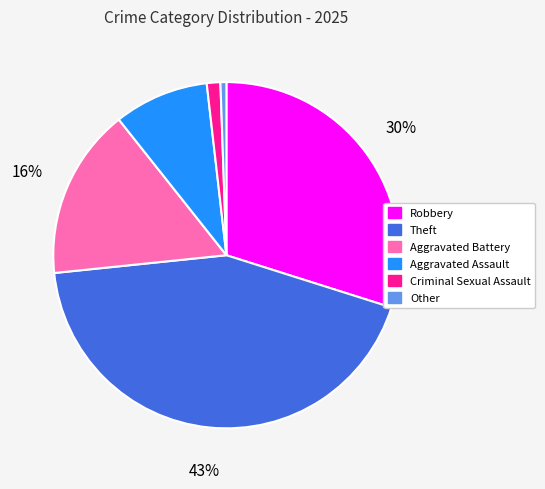

How many segments does this pie chart have?

6